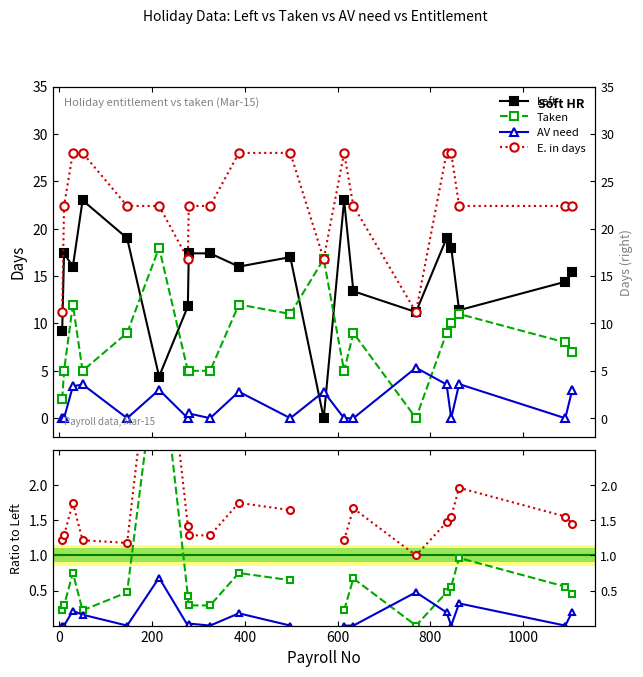

What is the maximum value for AV need?

5.3